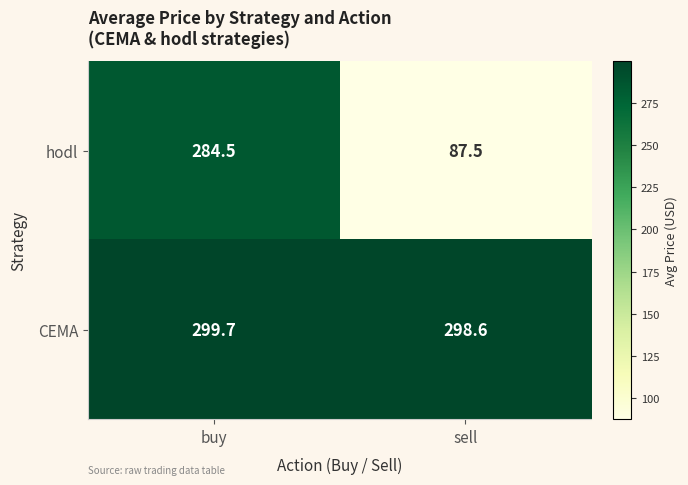

What value does the CEMA series have at sell?

298.6